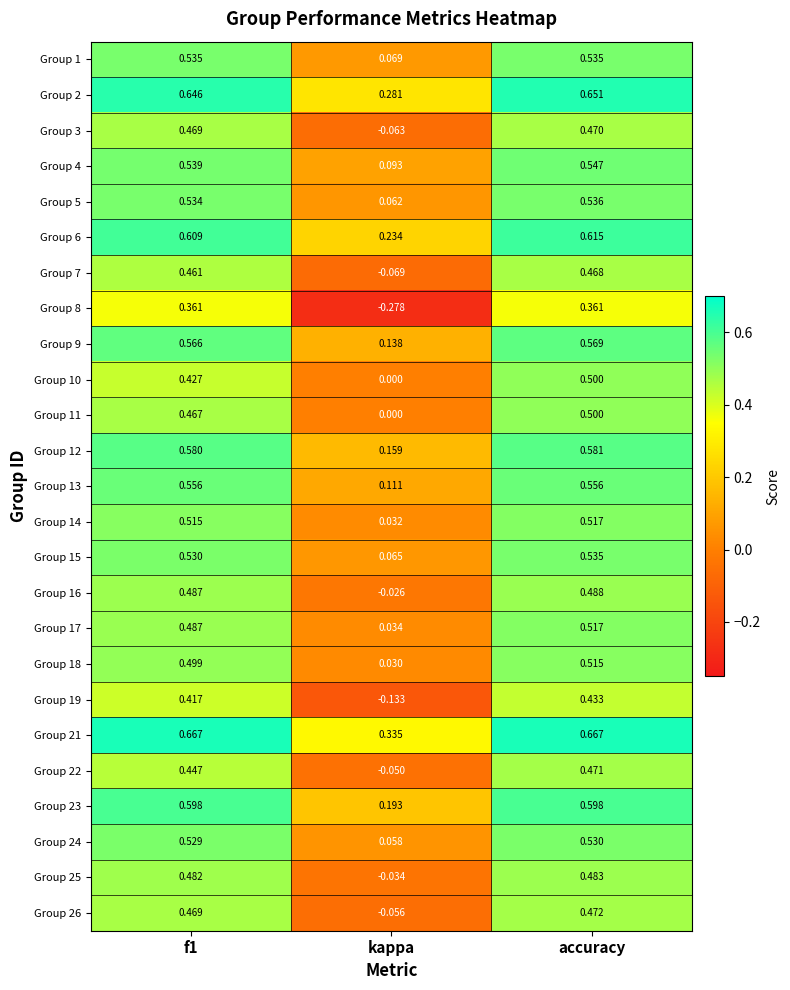

Which category has the lowest value in the Group 21 series?

kappa